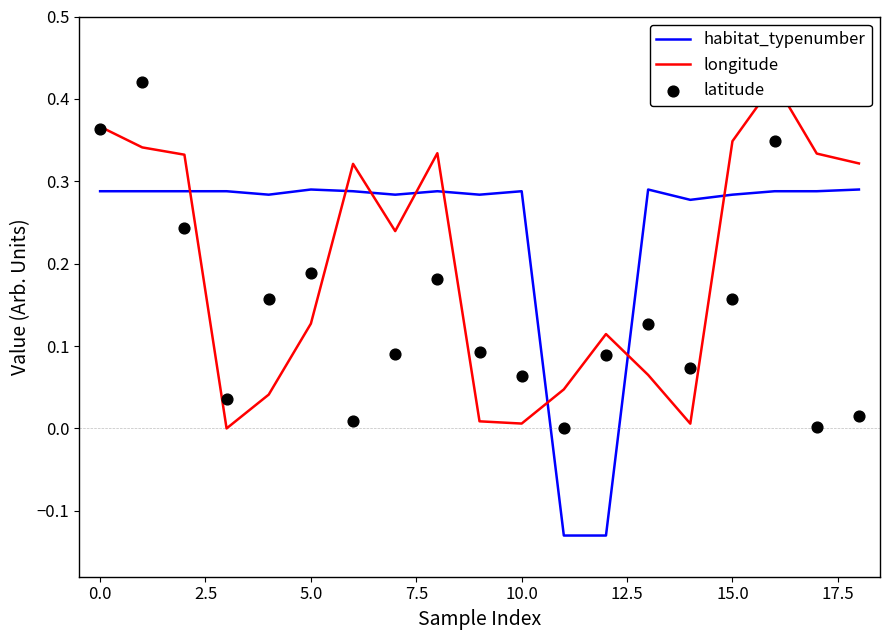

At which category is the sum across all series the highest?

16